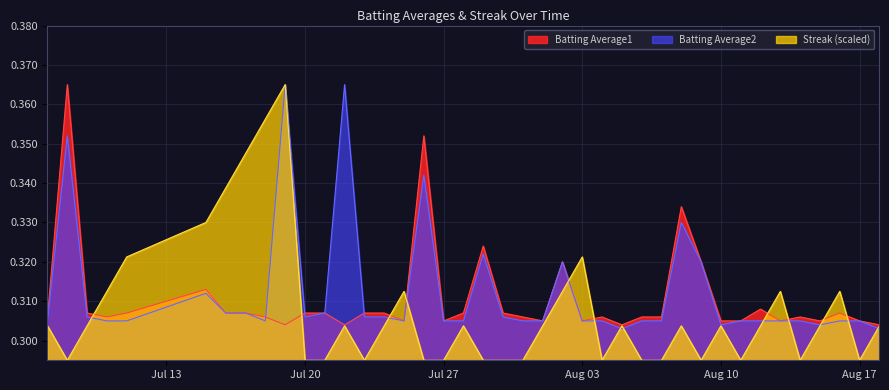

True or false: Batting Average2 has a value of 0.5 at 2010-08-14.

False